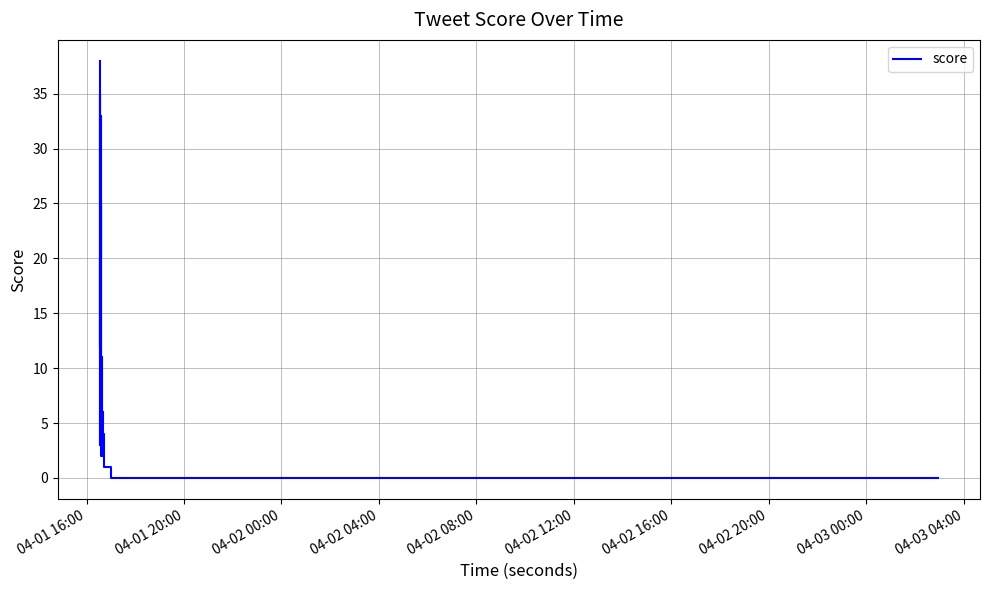

True or false: the data shows 2 at 27.

False